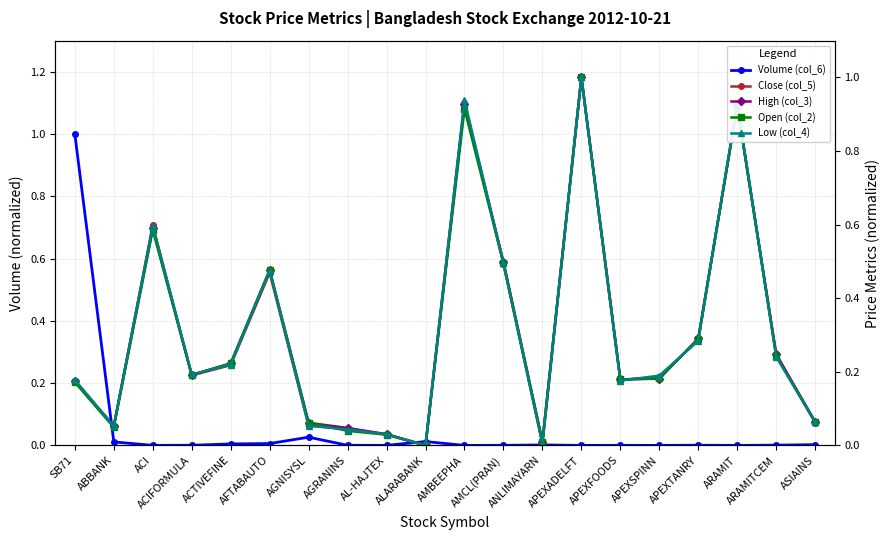

What are all the series names shown in the legend?

Volume (col_6), Close (col_5), High (col_3), Open (col_2), Low (col_4)